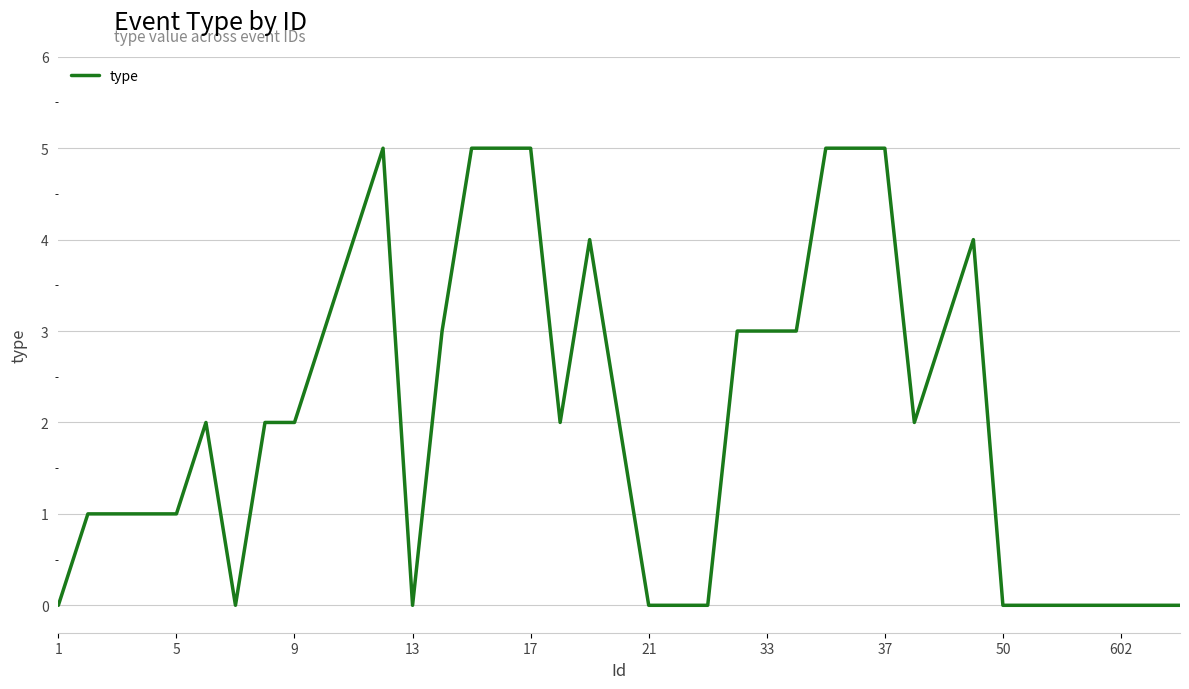

What is the difference between the maximum and minimum values?

5